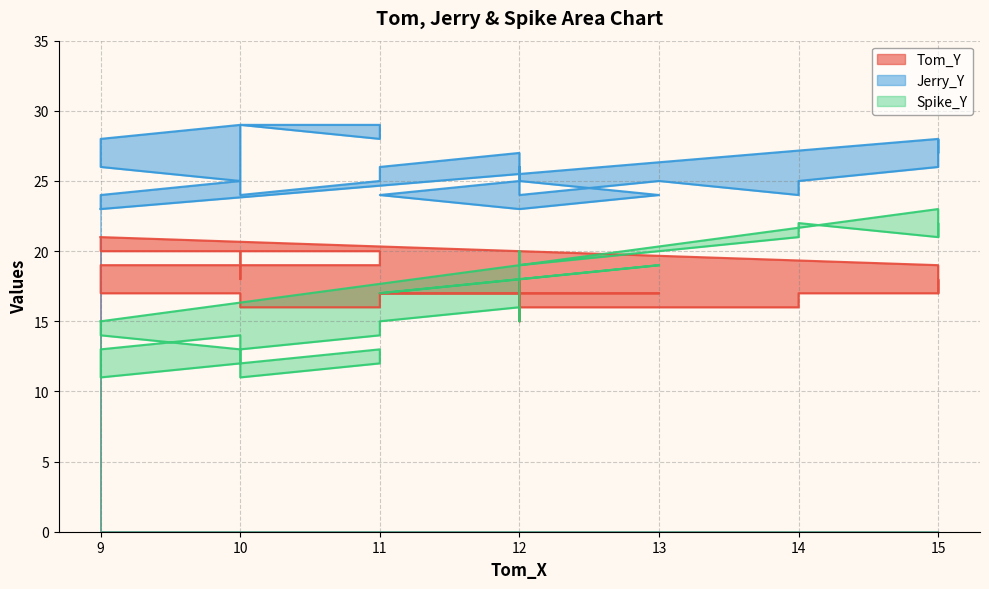

What is the maximum value for Spike_Y?

23